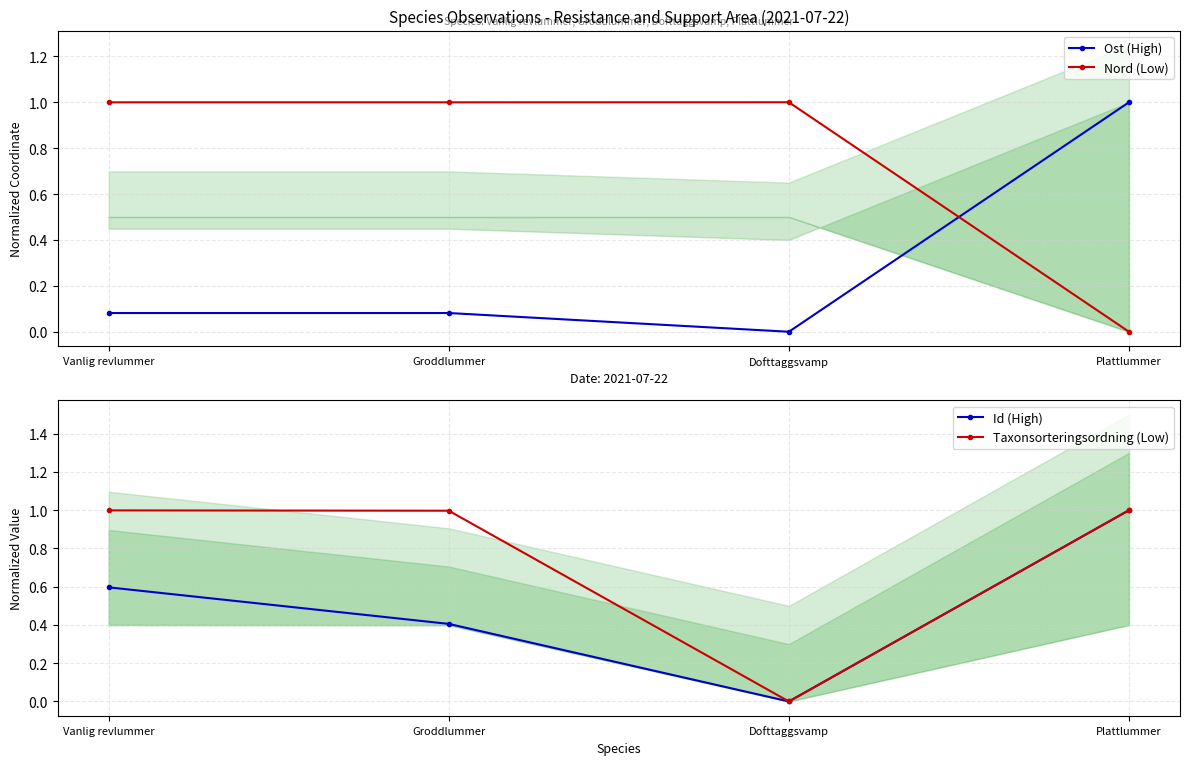

How many data points in Ost (High) are above 0?

3